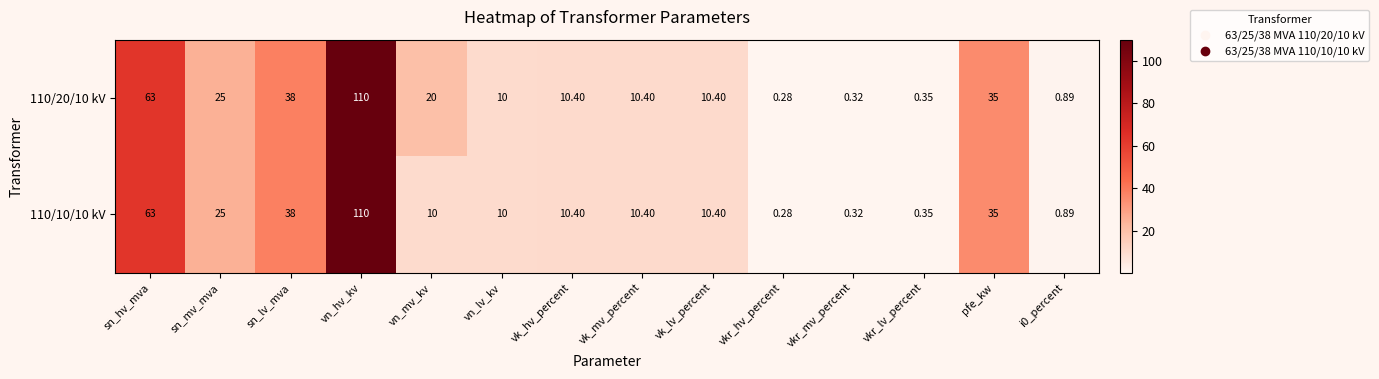

How many categories are shown in the chart?

14